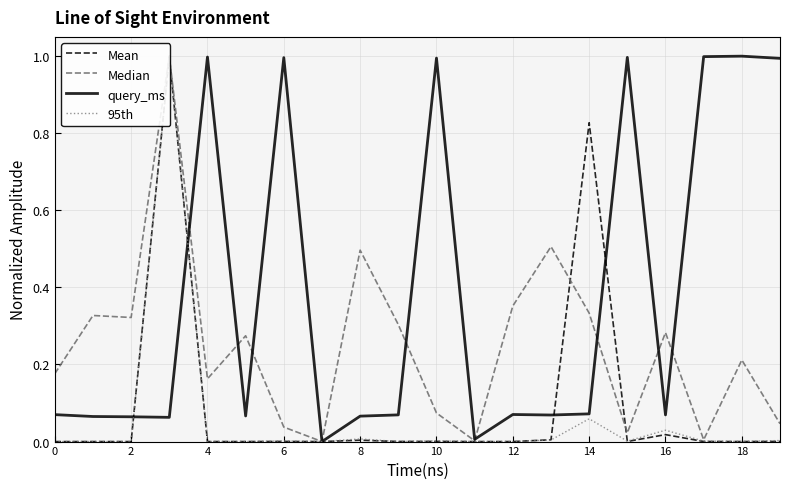

What are all the series names shown in the legend?

Mean, Median, query_ms, 95th